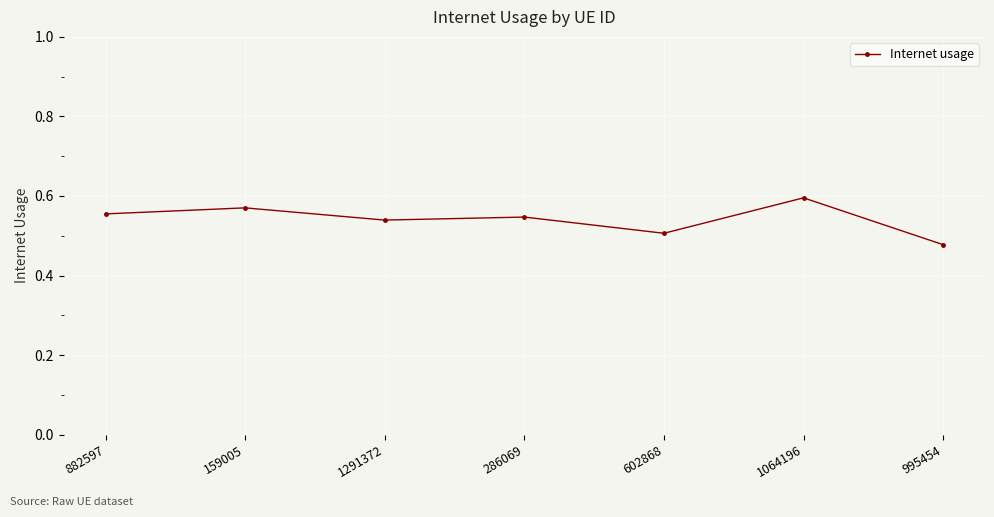

Between 159005 and 1064196, which is larger?

1064196